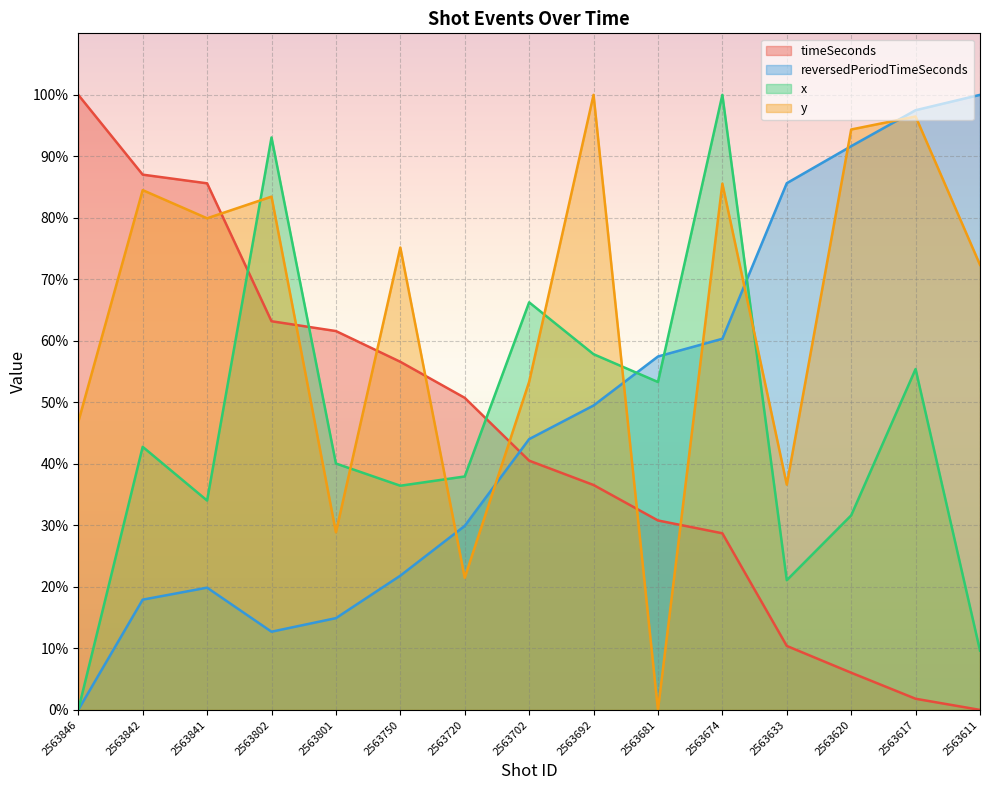

Reading left to right, transcribe all the data shown in this chart.

timeSeconds: 2563846=100.0	2563842=87.0	2563841=85.6	2563802=63.2	2563801=61.6	2563750=56.6	2563720=50.7	2563702=40.5	2563692=36.6	2563681=30.8	2563674=28.7	2563633=10.4	2563620=6.0	2563617=1.8	2563611=0.0
reversedPeriodTimeSeconds: 2563846=0.0	2563842=17.9	2563841=19.9	2563802=12.7	2563801=14.9	2563750=21.8	2563720=29.9	2563702=44.0	2563692=49.5	2563681=57.5	2563674=60.3	2563633=85.6	2563620=91.7	2563617=97.5	2563611=100.0
x: 2563846=0.0	2563842=42.8	2563841=34.0	2563802=93.1	2563801=40.1	2563750=36.4	2563720=38.0	2563702=66.3	2563692=57.8	2563681=53.3	2563674=100.0	2563633=21.1	2563620=31.6	2563617=55.4	2563611=9.6
y: 2563846=46.8	2563842=84.5	2563841=79.9	2563802=83.5	2563801=28.9	2563750=75.2	2563720=21.5	2563702=53.3	2563692=100.0	2563681=0.0	2563674=85.6	2563633=36.6	2563620=94.4	2563617=96.5	2563611=72.4